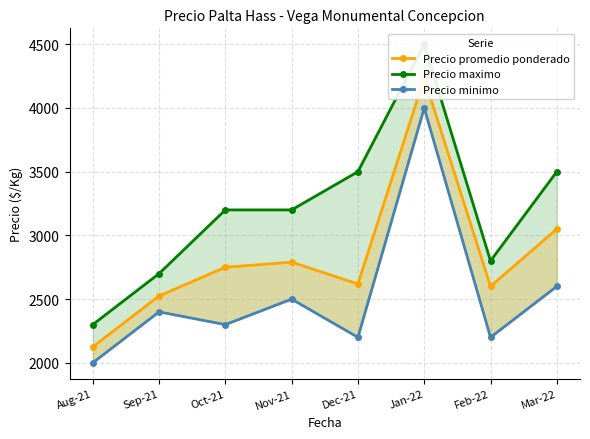

Is the value of Precio minimo at Mar-22 greater than the value of Precio maximo at Aug-21?

Yes